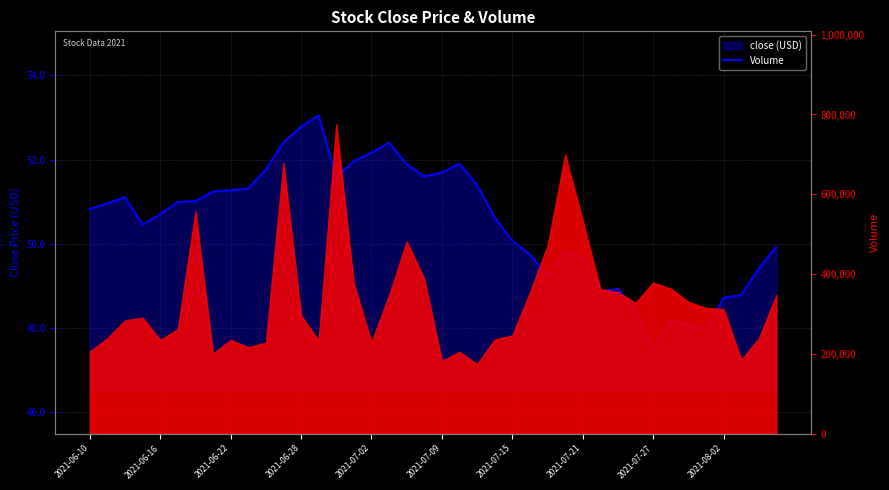

What is the change in value from 23 to 24?

-0.5